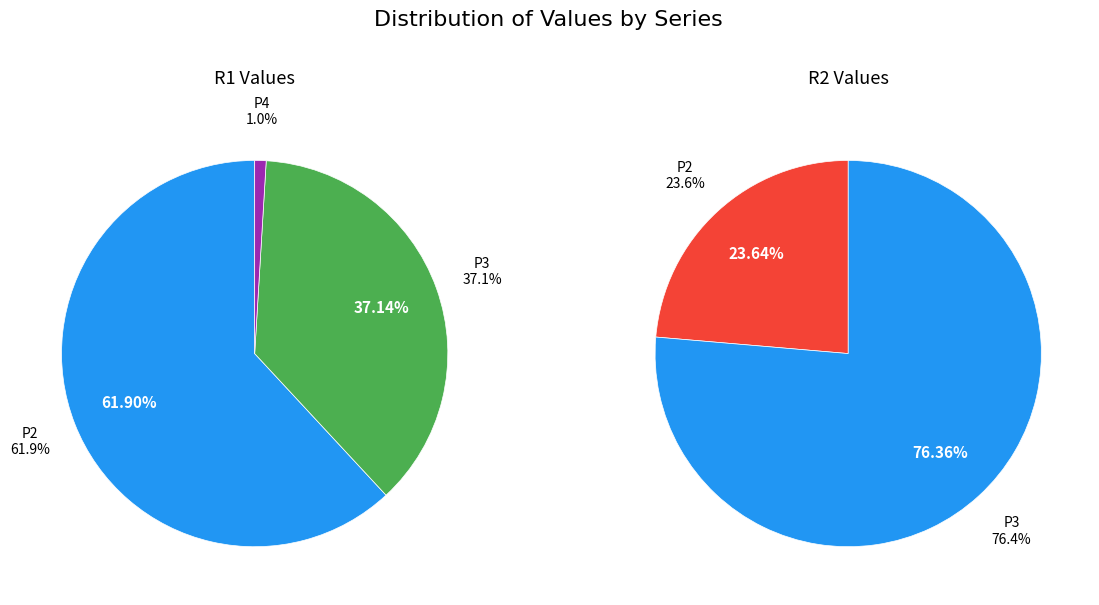

What percentage do P4 and P2 together represent?

62.9%